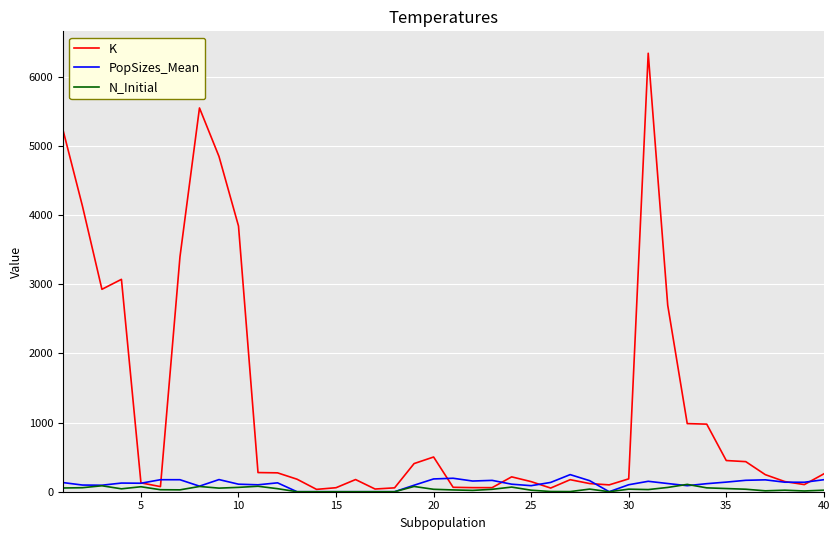

What is the greatest value displayed?

6340.0